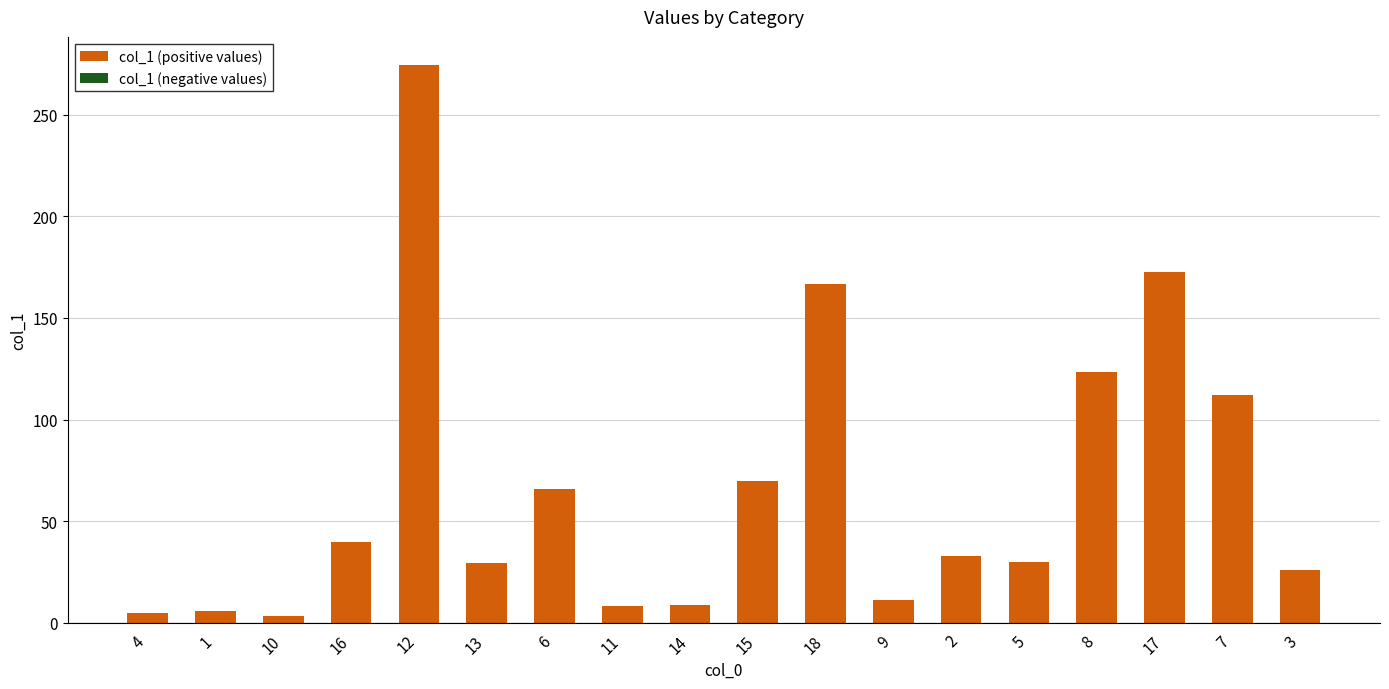

What is the minimum value shown in the chart?

3.2